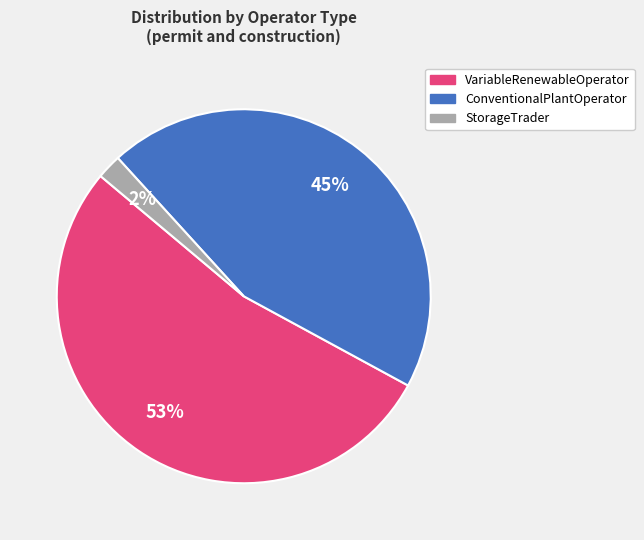

The ConventionalPlantOperator slice represents 28% of the pie. True or false?

False